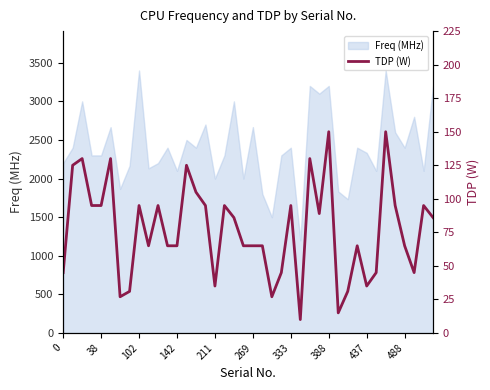

What is the highest value of the Freq (MHz) series?

3400